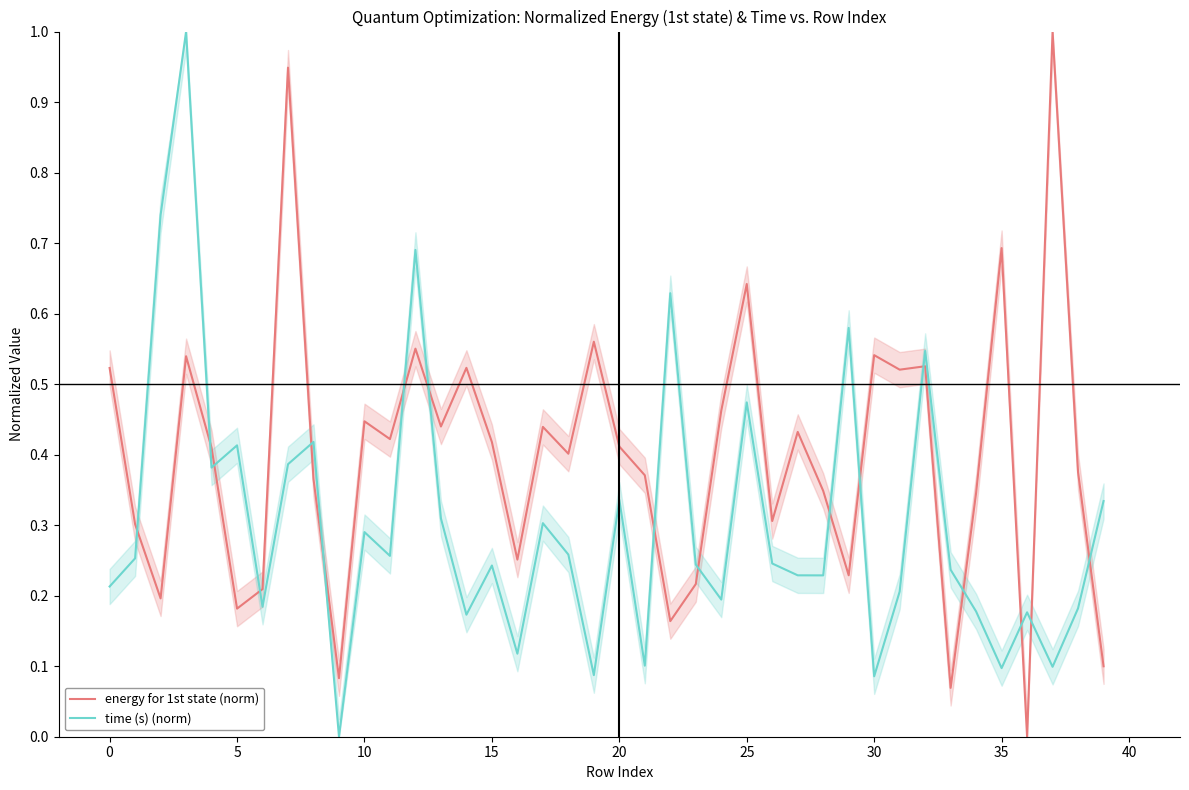

Reading right to left, what are all the values shown in this chart?

energy for 1st state (norm): 0.1	0.4	1.0	0.0	0.7	0.3	0.1	0.5	0.5	0.5	0.2	0.3	0.4	0.3	0.6	0.5	0.2	0.2	0.4	0.4	0.6	0.4	0.4	0.3	0.4	0.5	0.4	0.6	0.4	0.4	0.1	0.4	0.9	0.2	0.2	0.4	0.5	0.2	0.3	0.5
time (s) (norm): 0.3	0.2	0.1	0.2	0.1	0.2	0.2	0.5	0.2	0.1	0.6	0.2	0.2	0.2	0.5	0.2	0.2	0.6	0.1	0.3	0.1	0.3	0.3	0.1	0.2	0.2	0.3	0.7	0.3	0.3	0.0	0.4	0.4	0.2	0.4	0.4	1.0	0.7	0.3	0.2